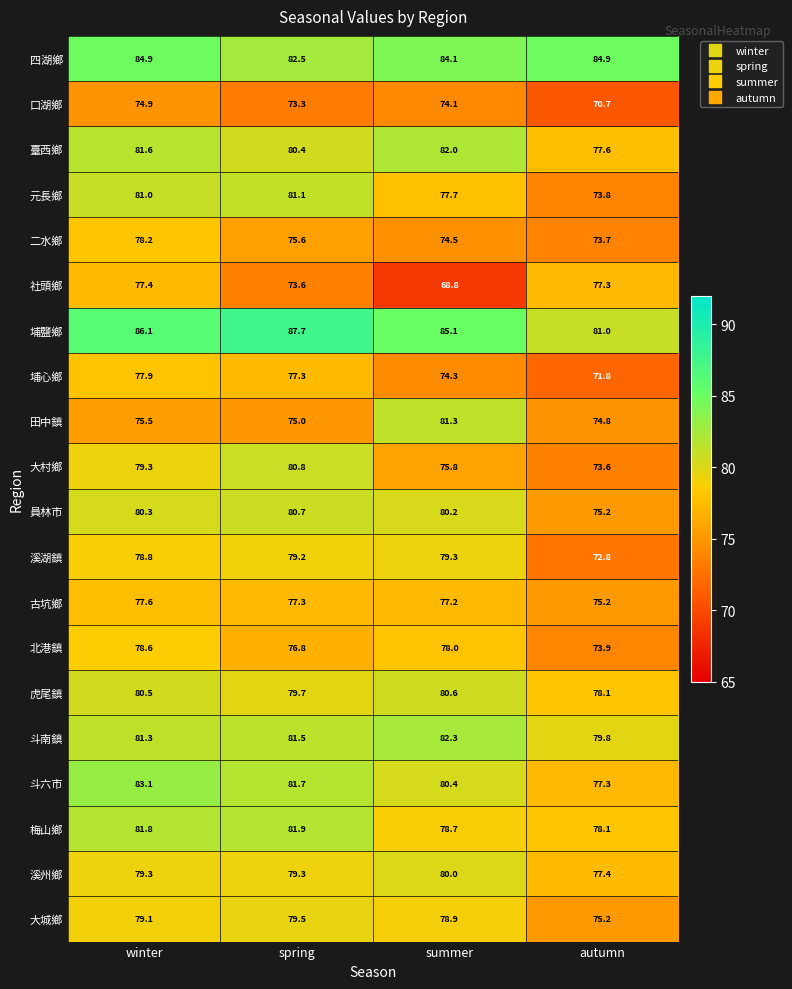

Is it true that 臺西鄉 equals 127.6 at spring?

False